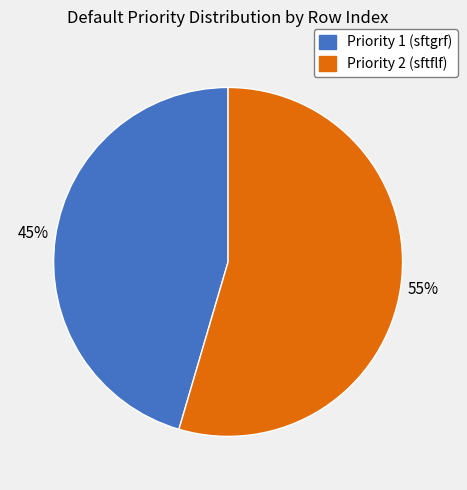

Count the number of slices in the pie.

2